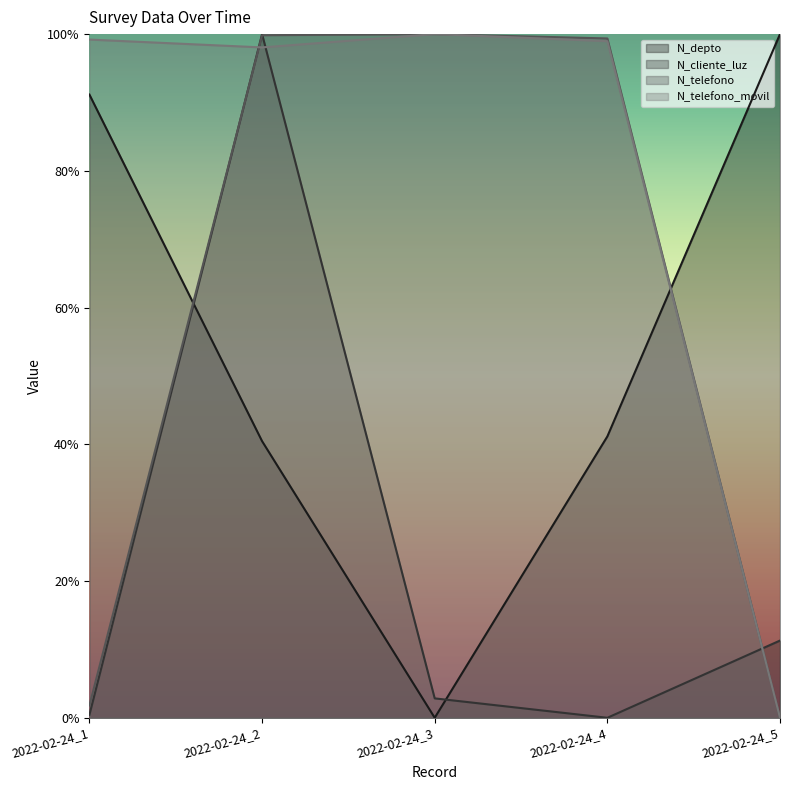

Reading left to right, extract all data points from this chart.

N_depto: 0.9	0.4	0.0	0.4	1.0
N_cliente_luz: 0.0	1.0	0.0	0.0	0.1
N_telefono: 0.0	1.0	1.0	1.0	0.0
N_telefono_movil: 1.0	1.0	1.0	1.0	0.0